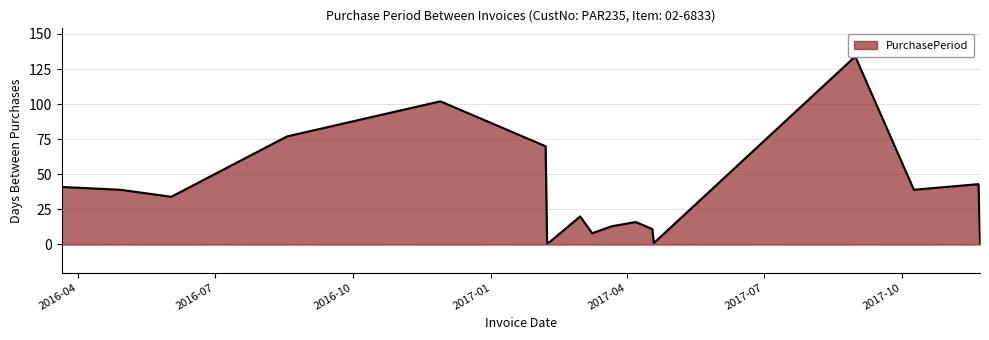

Reading left to right, what are all the values shown in this chart?

41	39	34	77	102	70	1	2	20	8	13	16	11	1	134	39	43	1